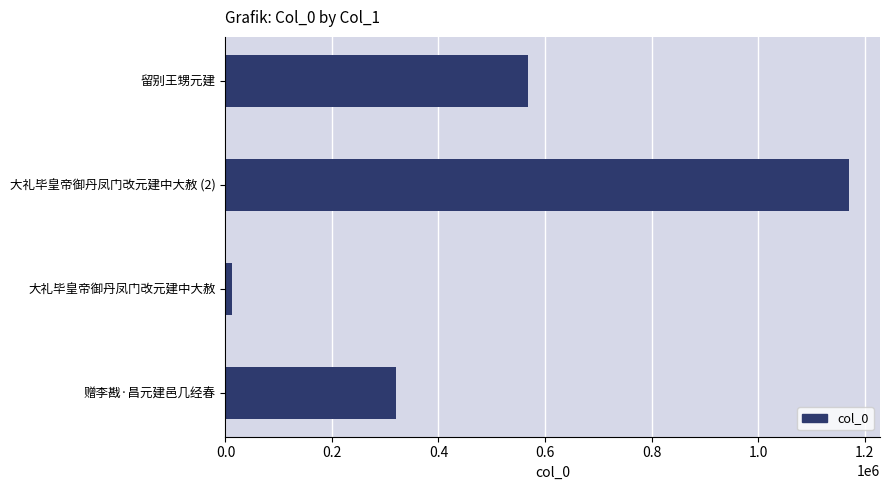

Reading bottom to top, extract all data points from this chart.

320734	11696	1170535	567999